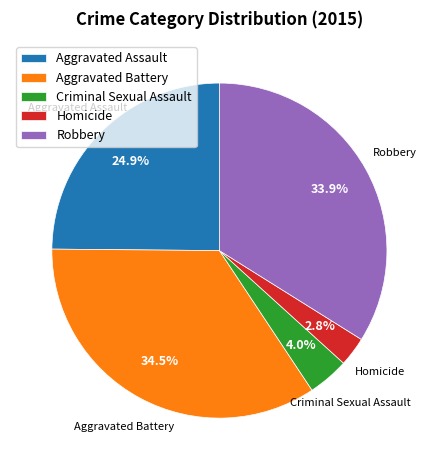

Rank the categories by value from highest to lowest.

Aggravated Battery, Robbery, Aggravated Assault, Criminal Sexual Assault, Homicide